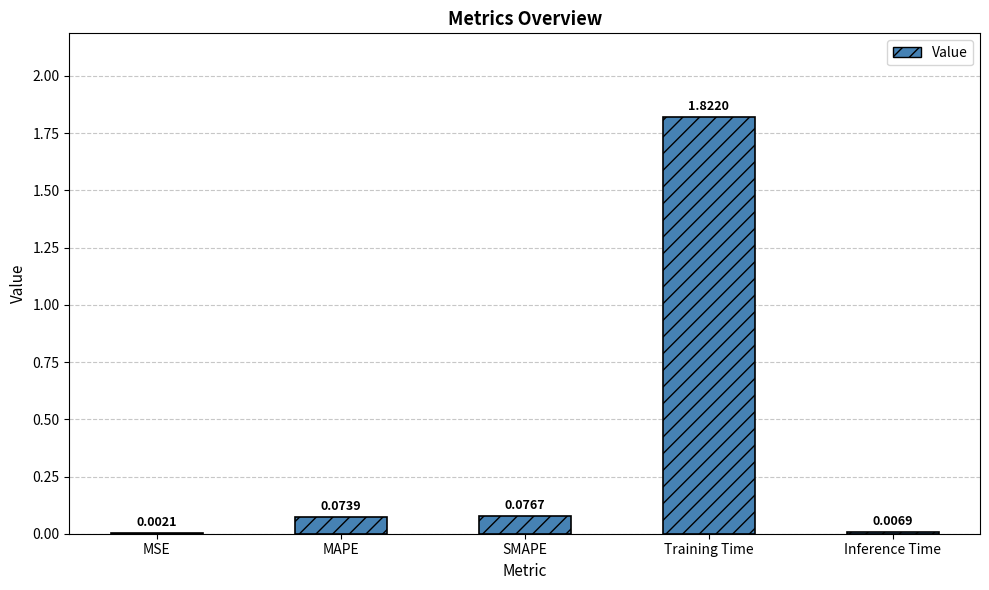

At which label is the value closest to 0?

MSE